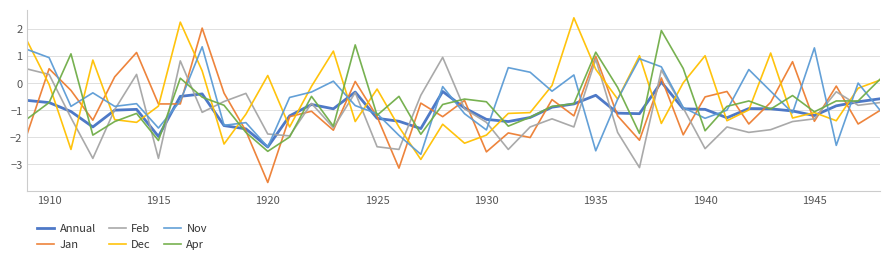

What is the minimum value for Nov?

-2.6